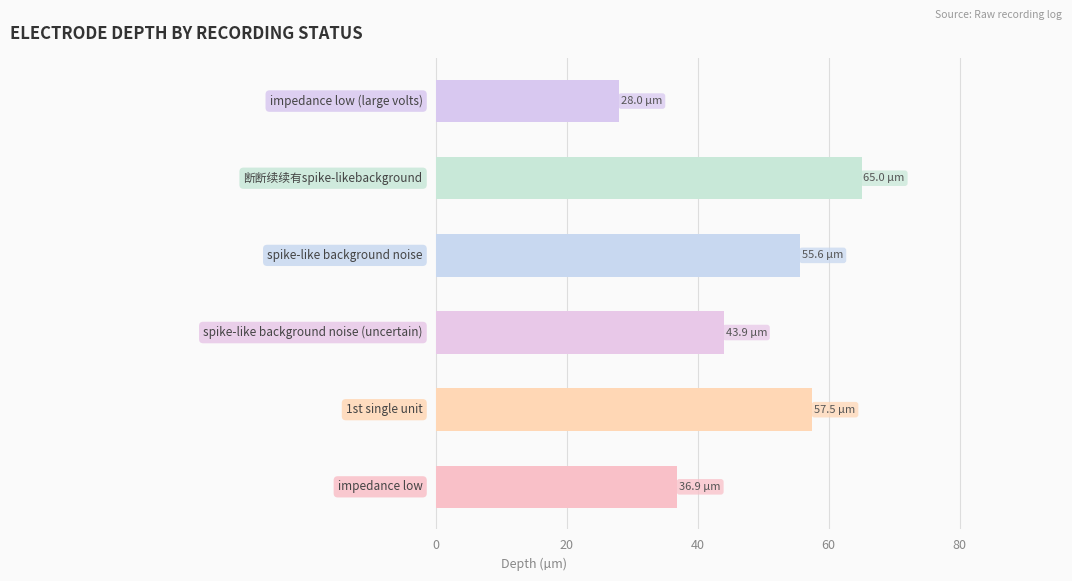

What is the maximum value shown in the chart?

65.0